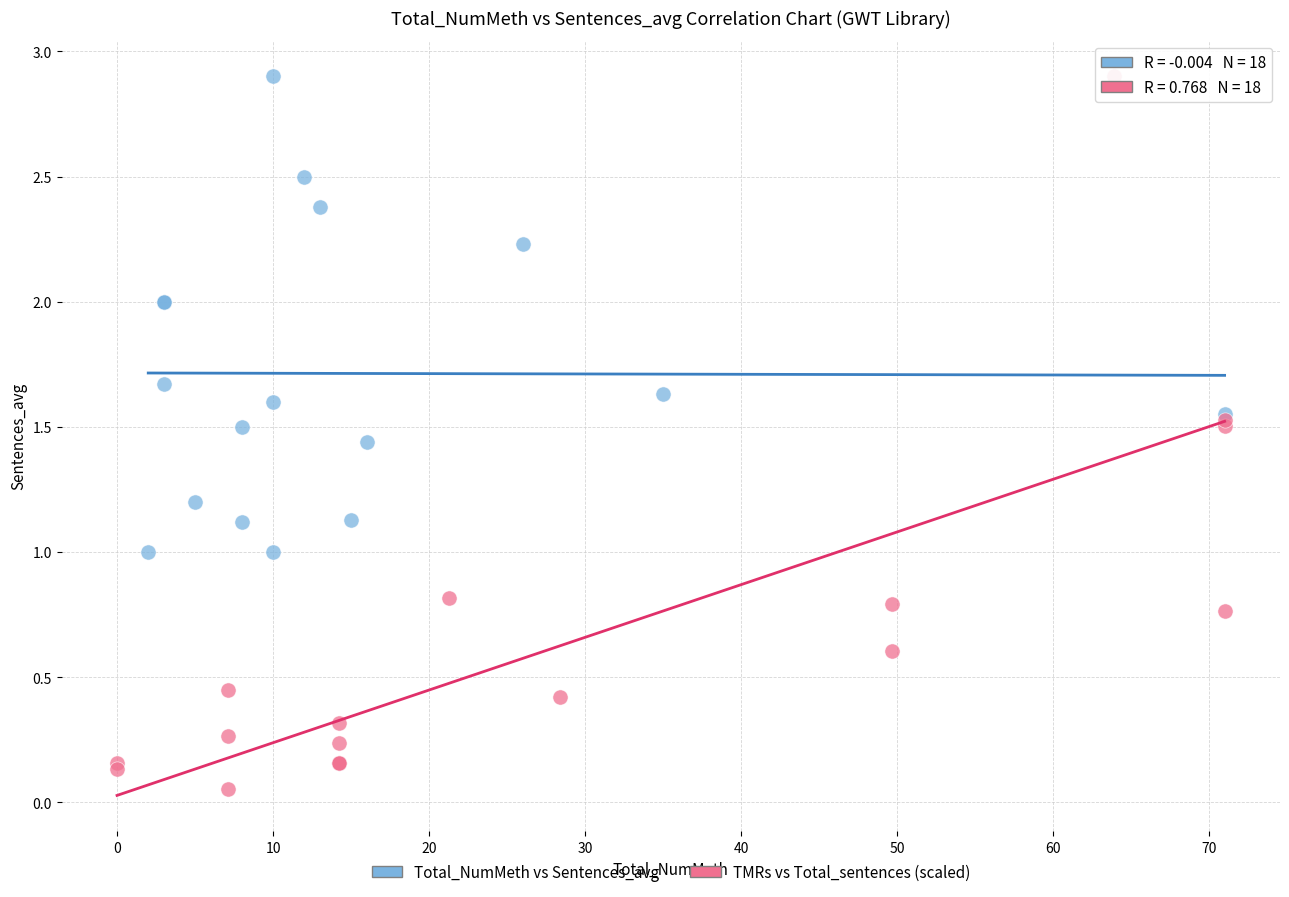

Which series reaches the minimum Y coordinate?

TMRs vs Total_sentences (scaled)